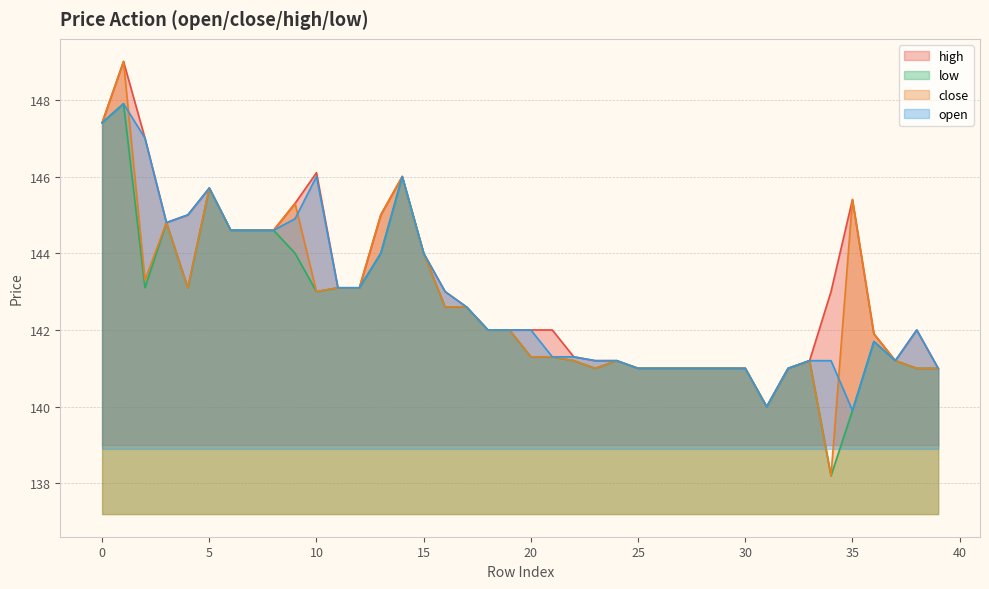

Which category has the highest value in the close series?

1